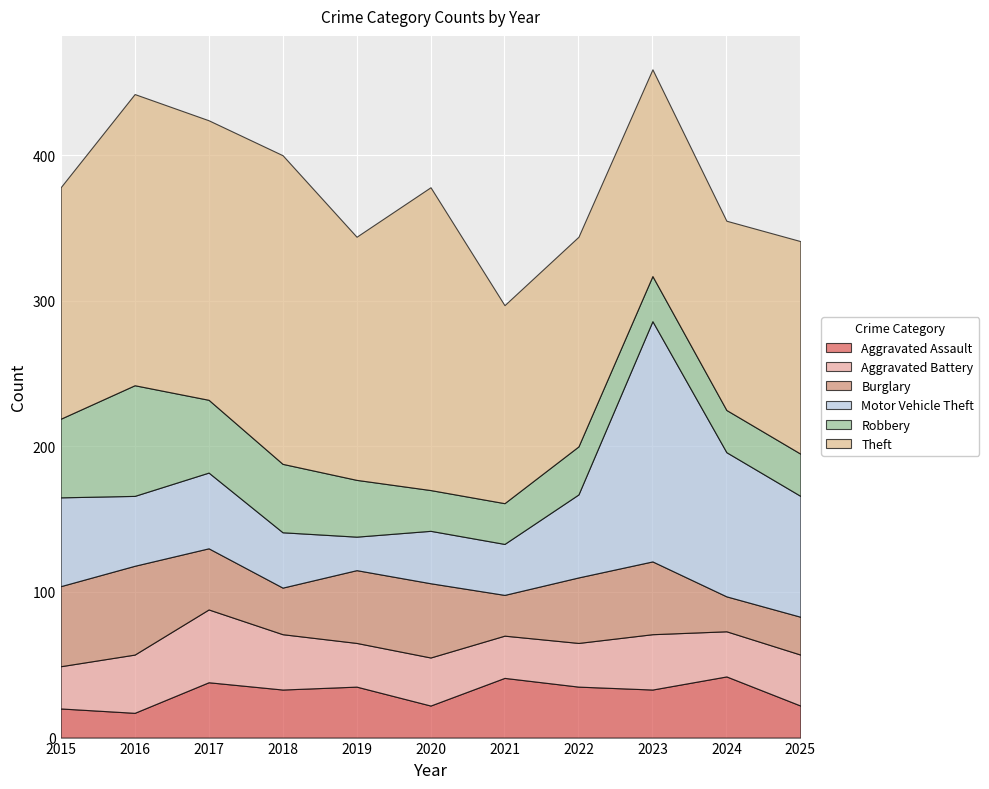

Rank the categories by Robbery value from highest to lowest.

2016, 2015, 2017, 2018, 2019, 2022, 2023, 2024, 2025, 2020, 2021